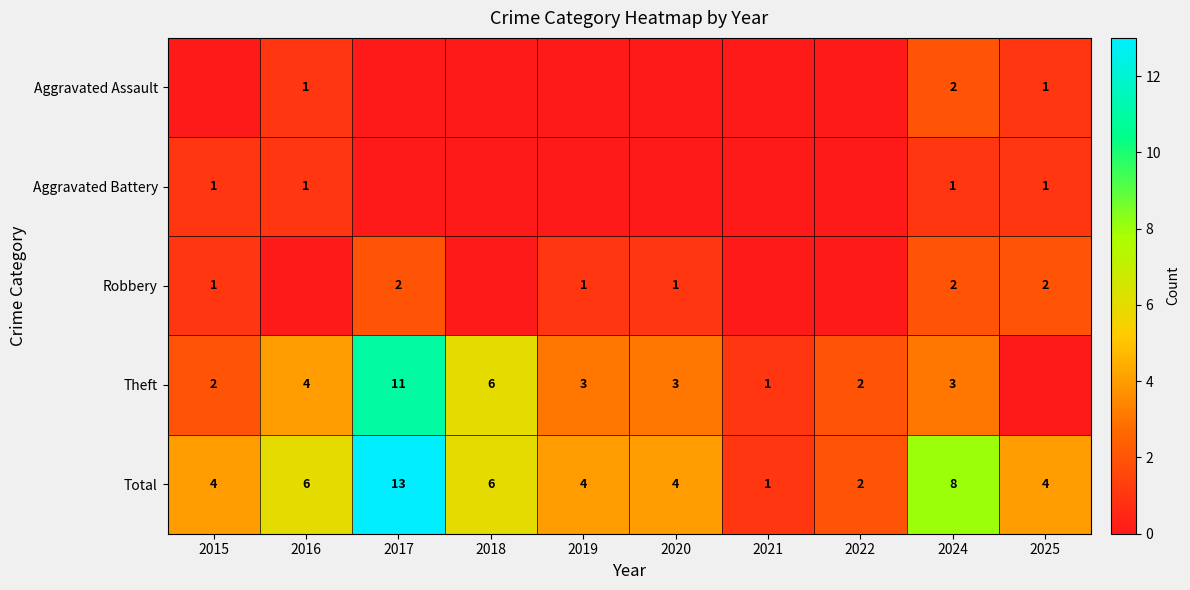

The Aggravated Assault series shows 0 at 2025. True or false?

False